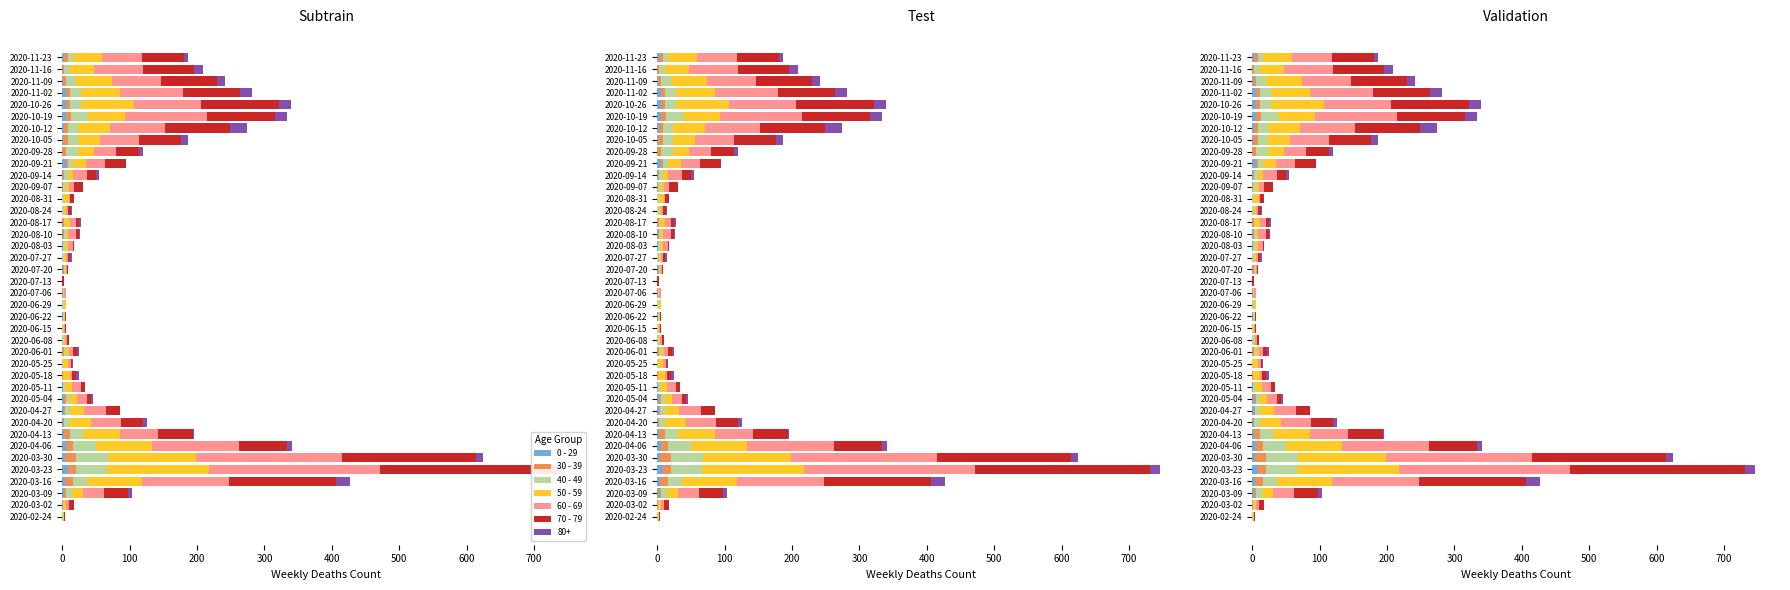

At how many categories does at least one series exceed 55?

13